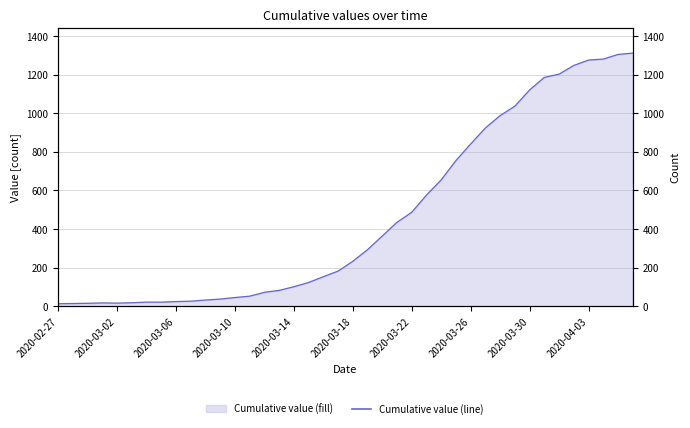

How many data points does each series have?

40